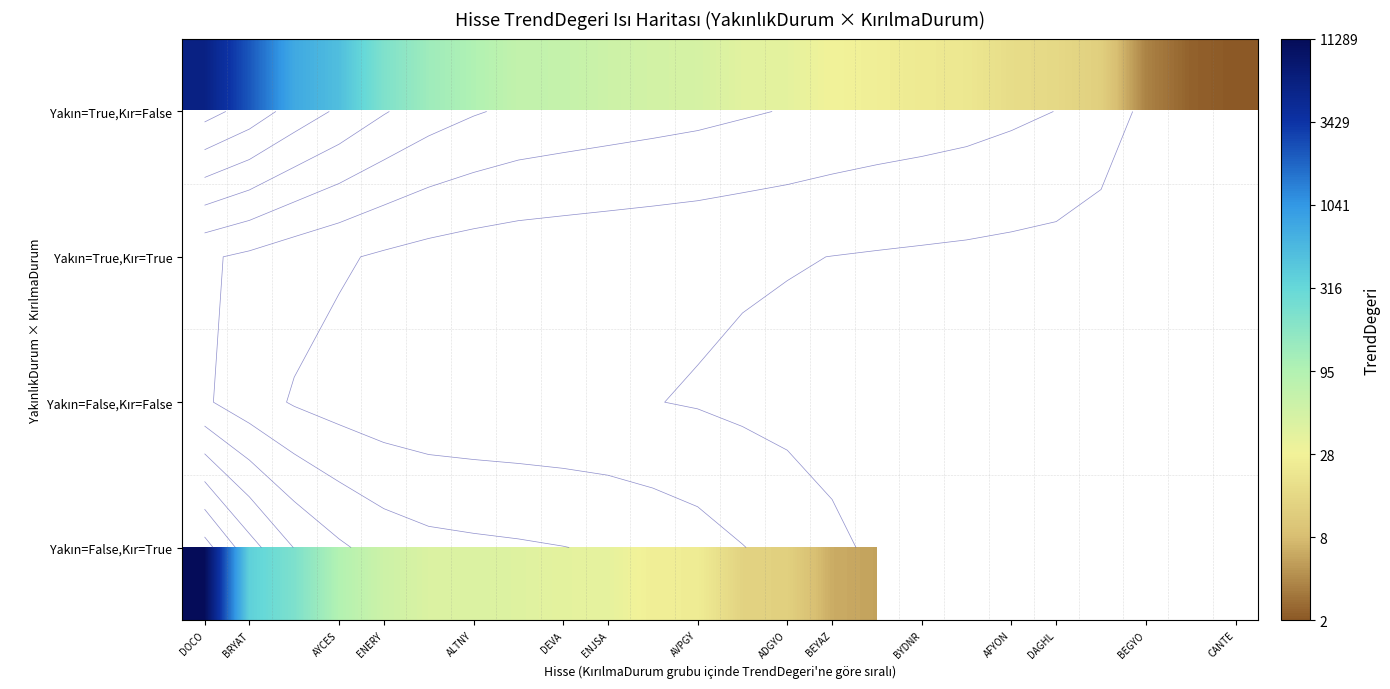

How many data points does each series have?

24